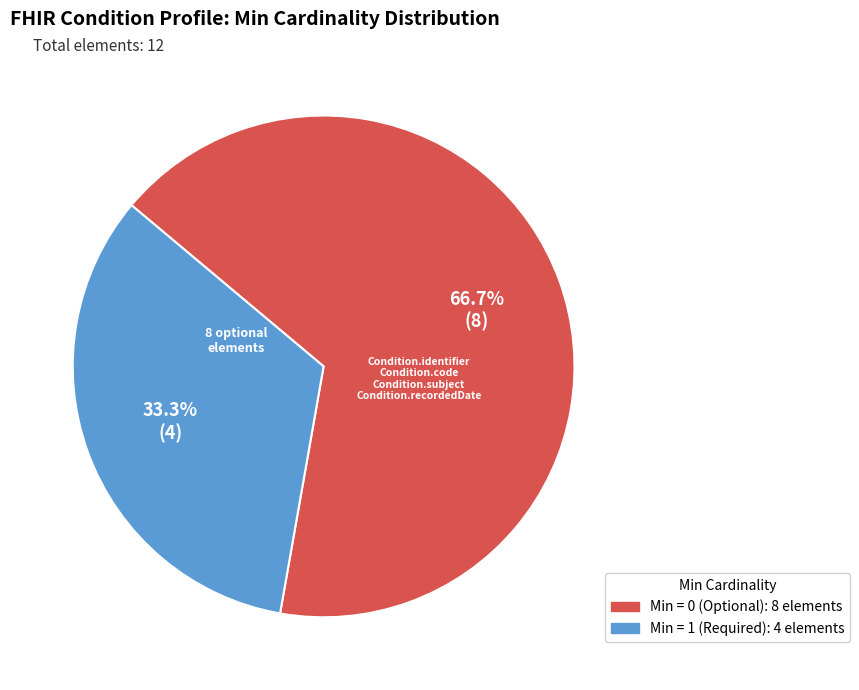

Is there a majority slice in this chart?

Yes